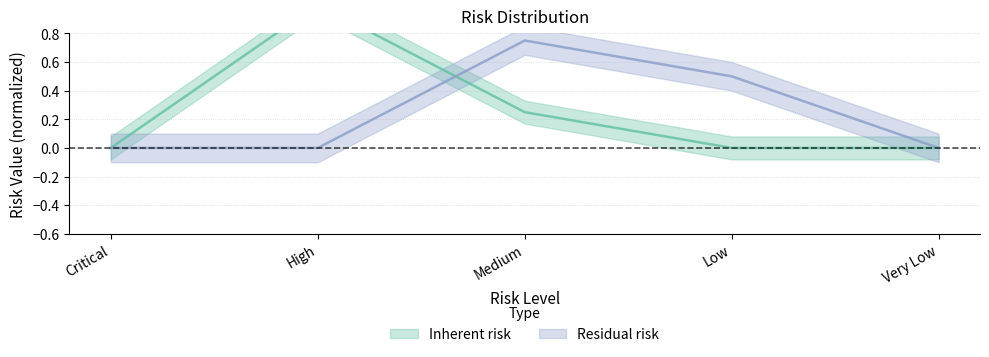

What are all the series names shown in the legend?

Inherent risk, Residual risk